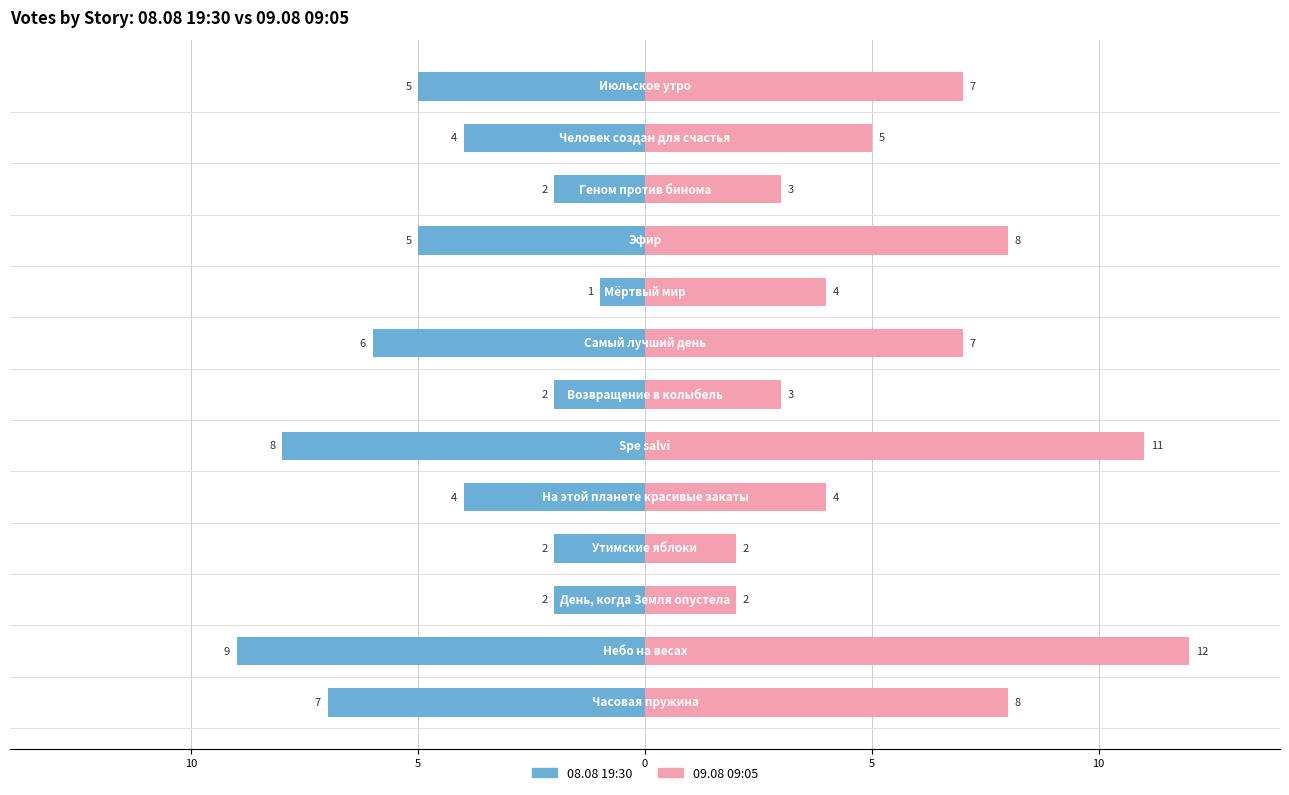

The value of 08.08 19:30 at 5 is -3. True or false?

False